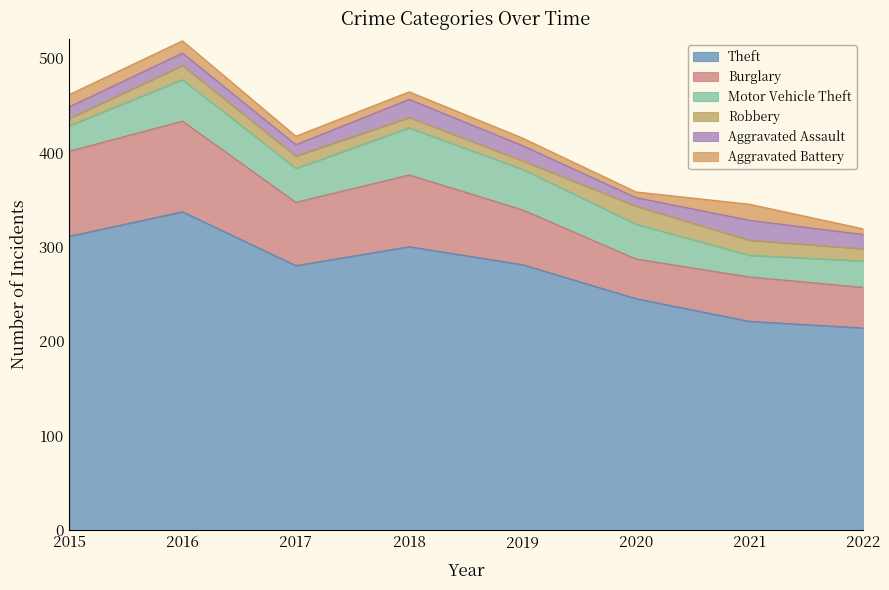

Which series has the largest range (max minus min)?

Theft